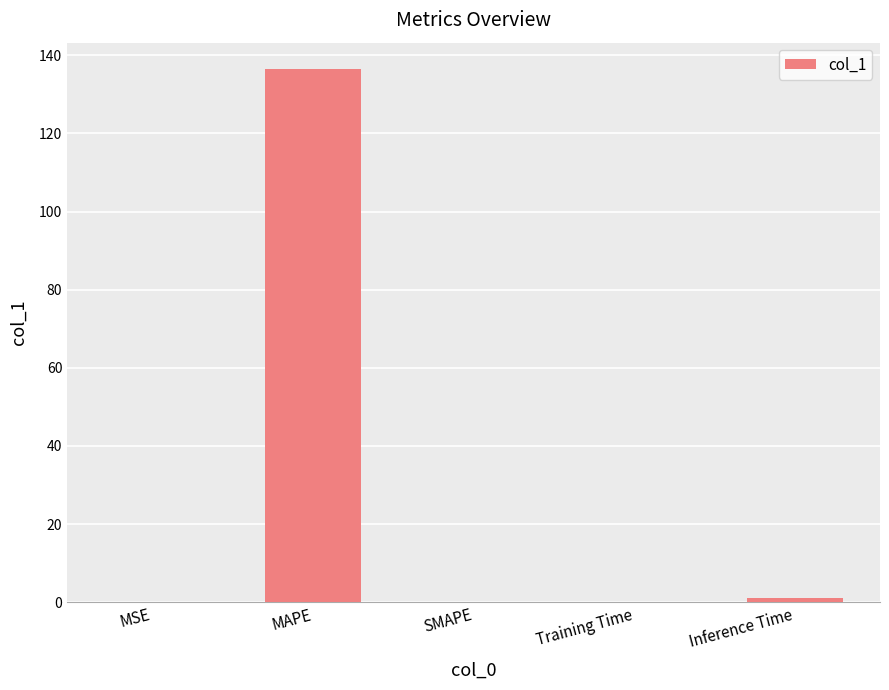

What is the sum of all values?

137.5